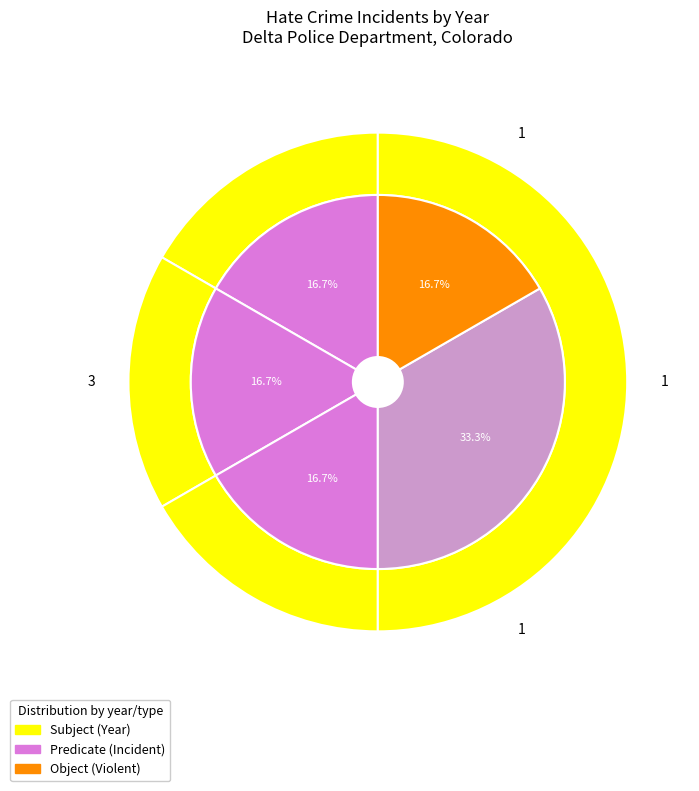

Count the number of slices in the pie.

4